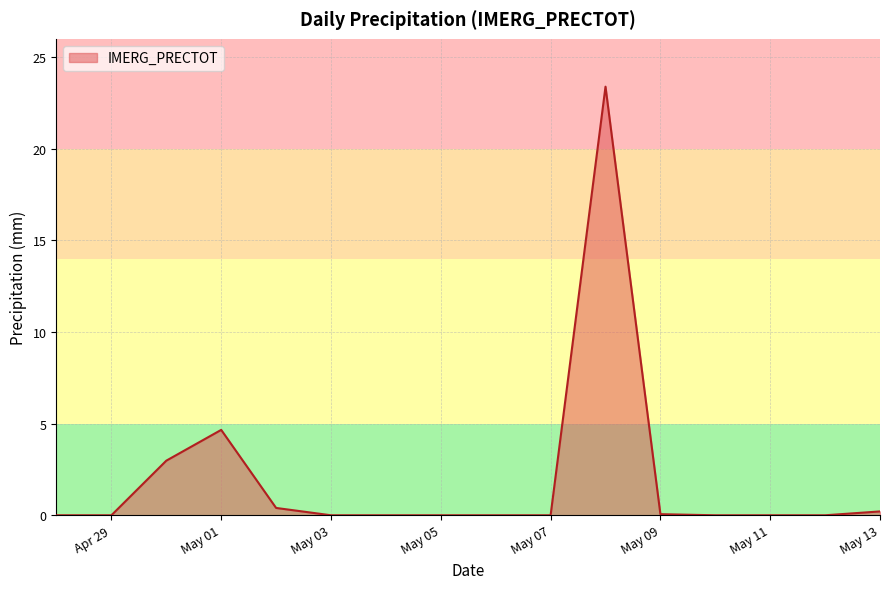

What is the difference between the maximum and minimum values?

23.4